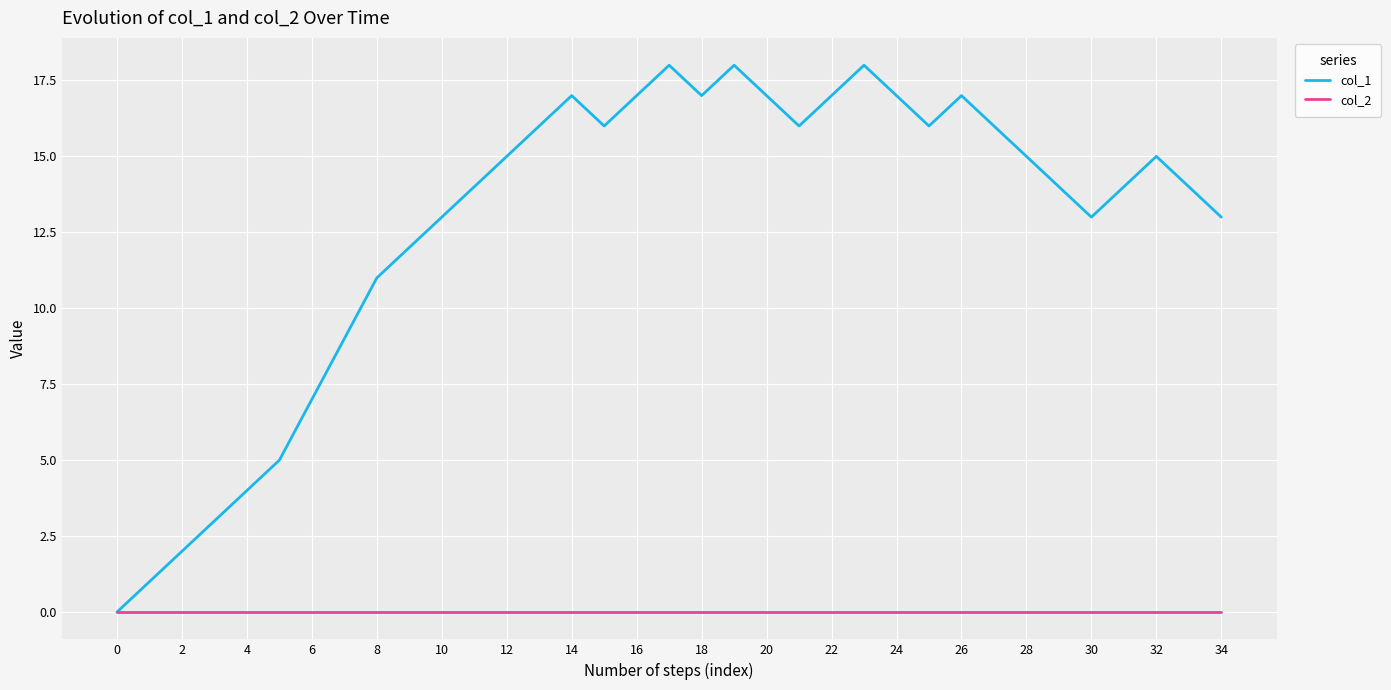

Rank the series by their average value, from lowest to highest.

col_2, col_1